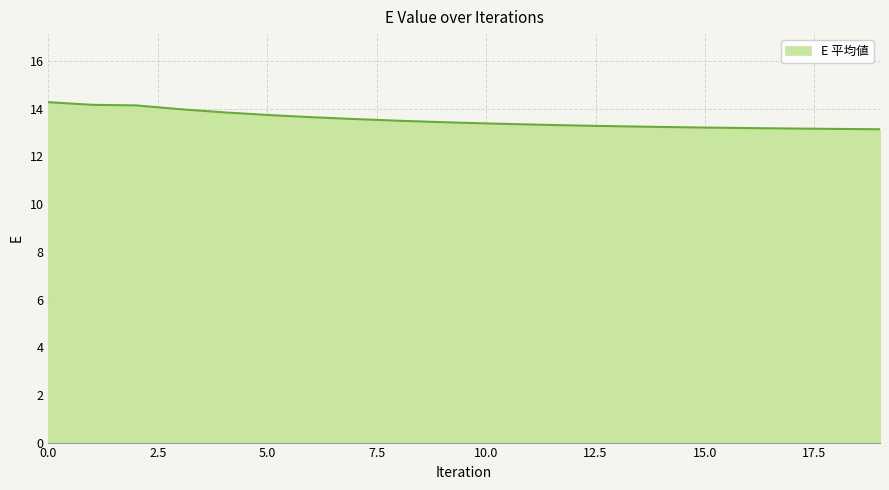

What is the maximum value shown in the chart?

14.3